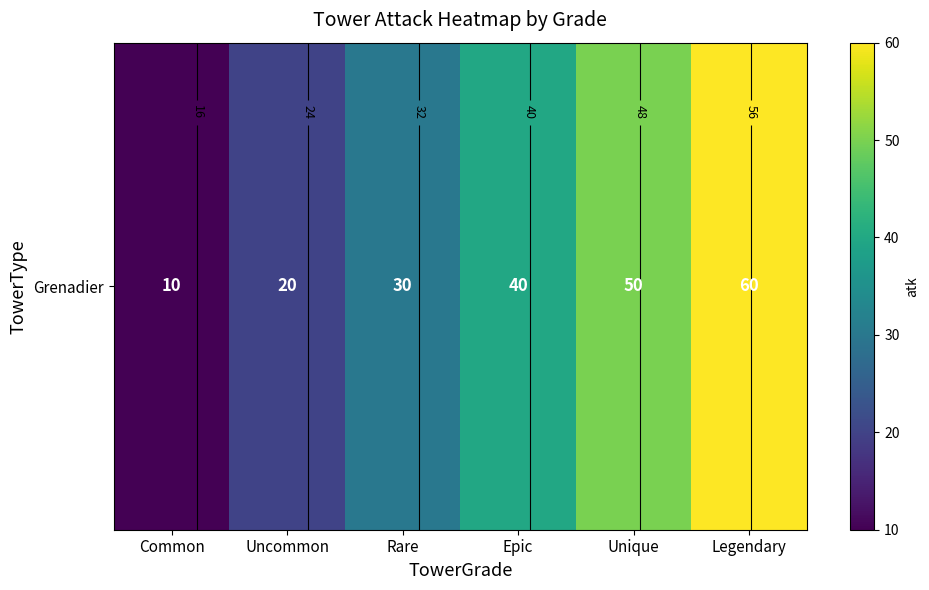

How many categories are shown in the chart?

6